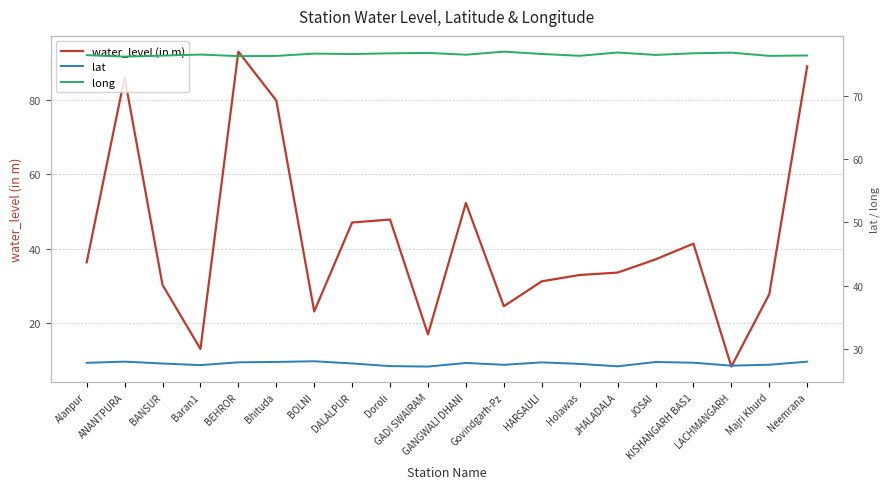

True or false: water_level (in m) has more than 2 points higher than both neighbors.

True